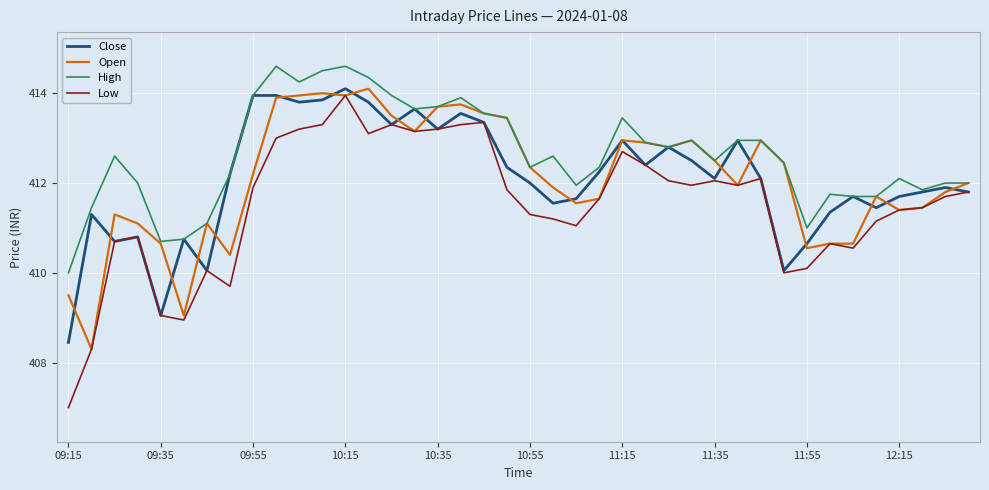

Which series has the largest total across all categories?

High